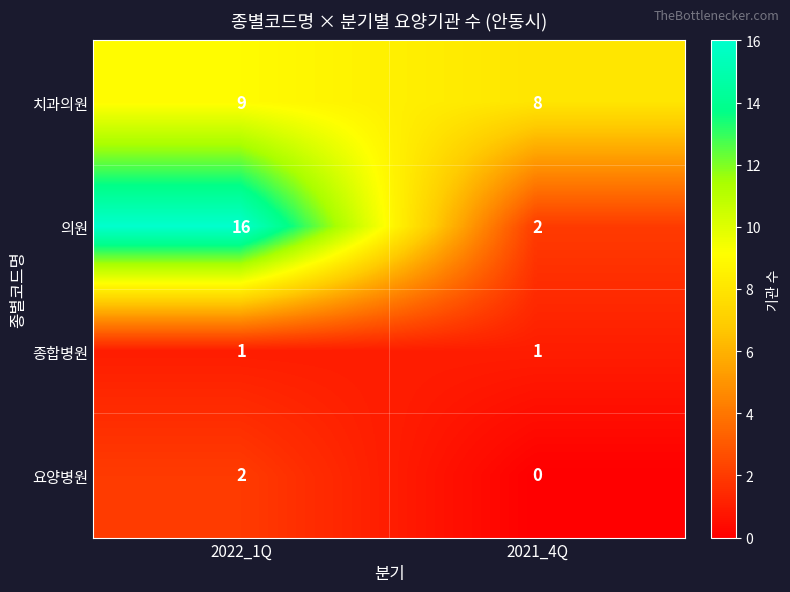

List the series in order of their peak value, lowest first.

종합병원, 요양병원, 치과의원, 의원